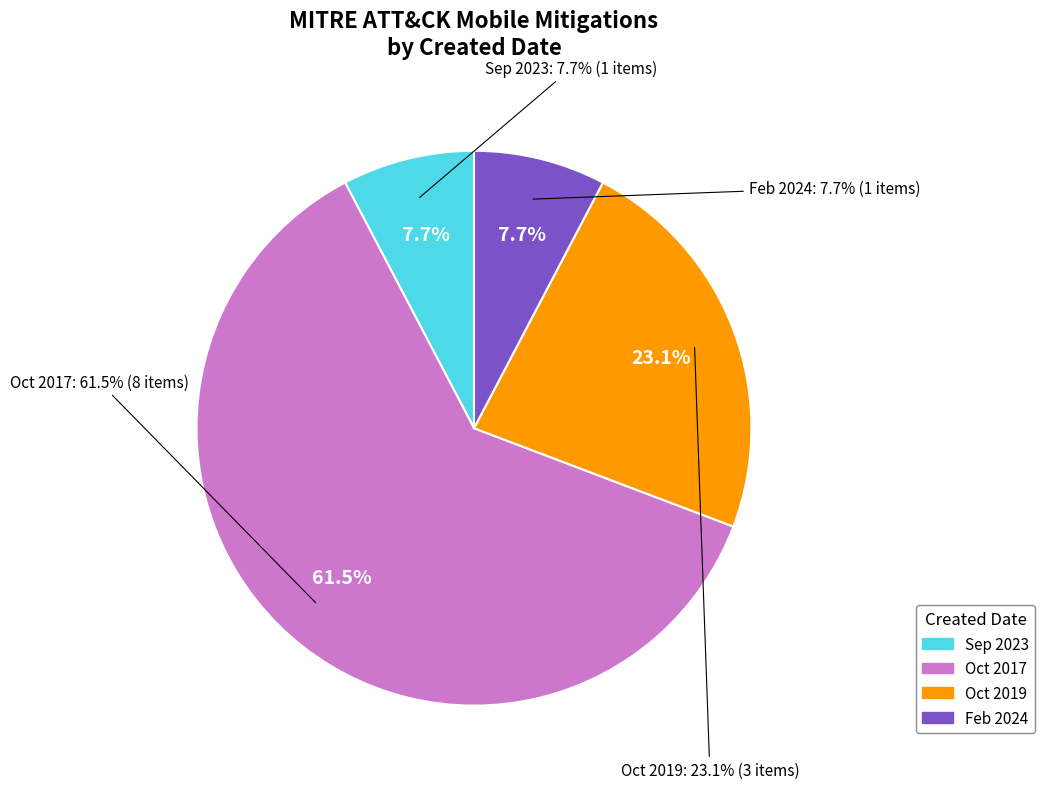

Count the number of slices in the pie.

5